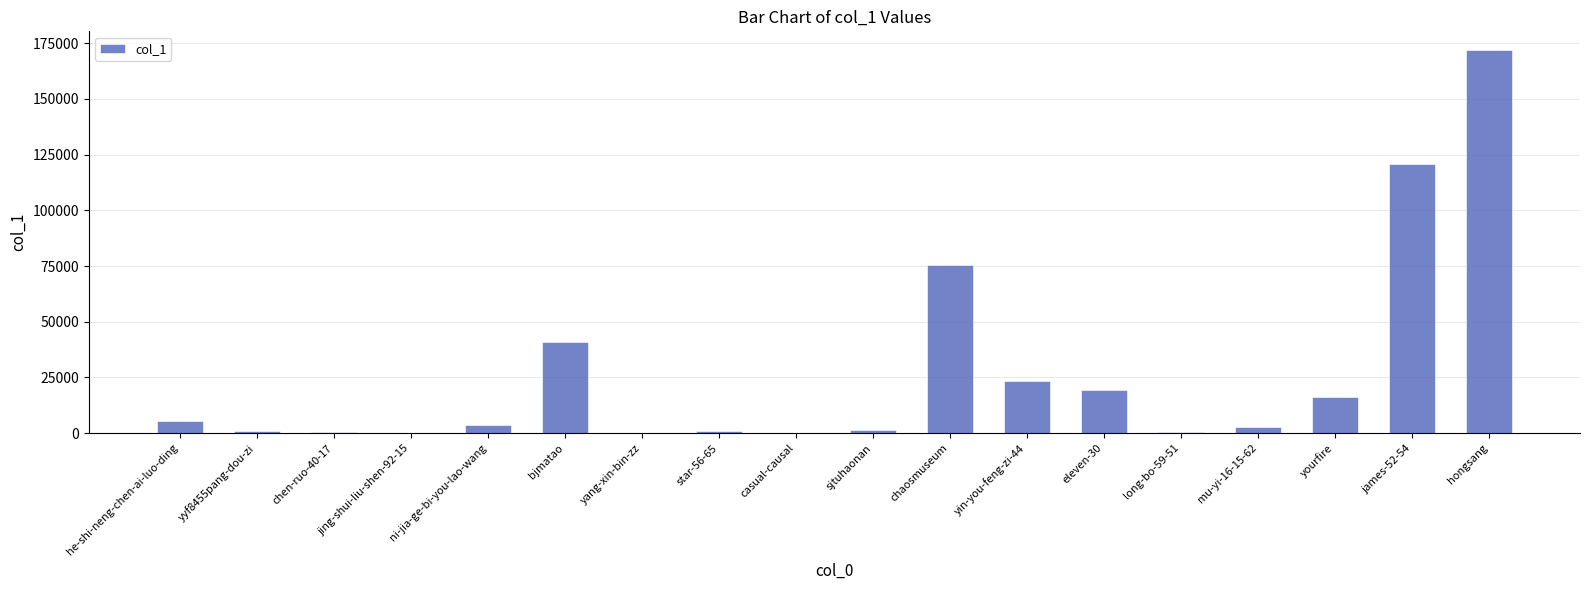

Are the bars horizontal?

No